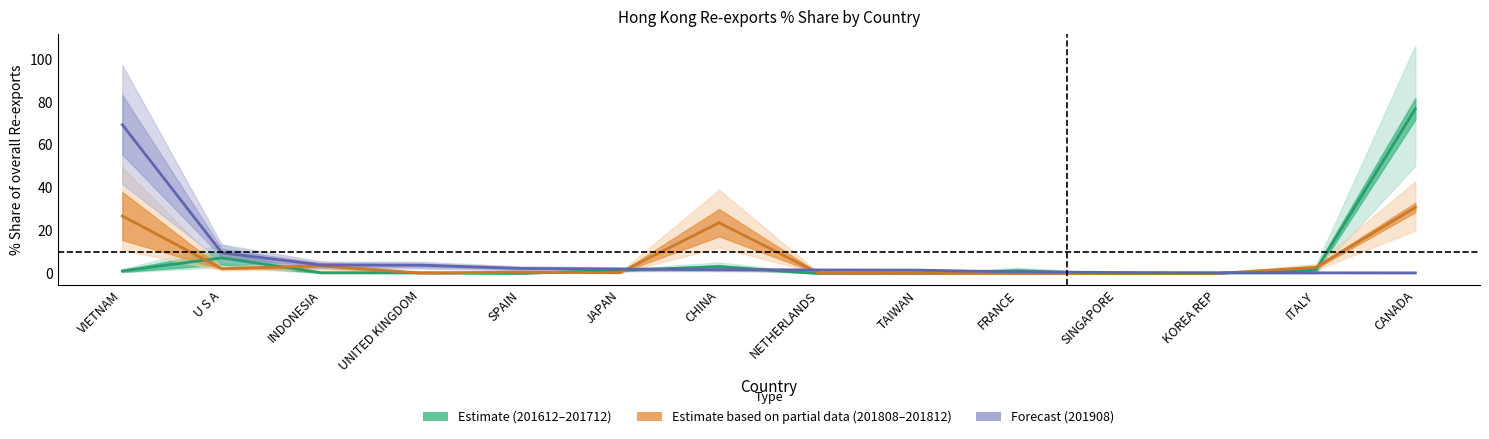

True or false: 201612_Share has a value of 2.4 at CHINA.

True